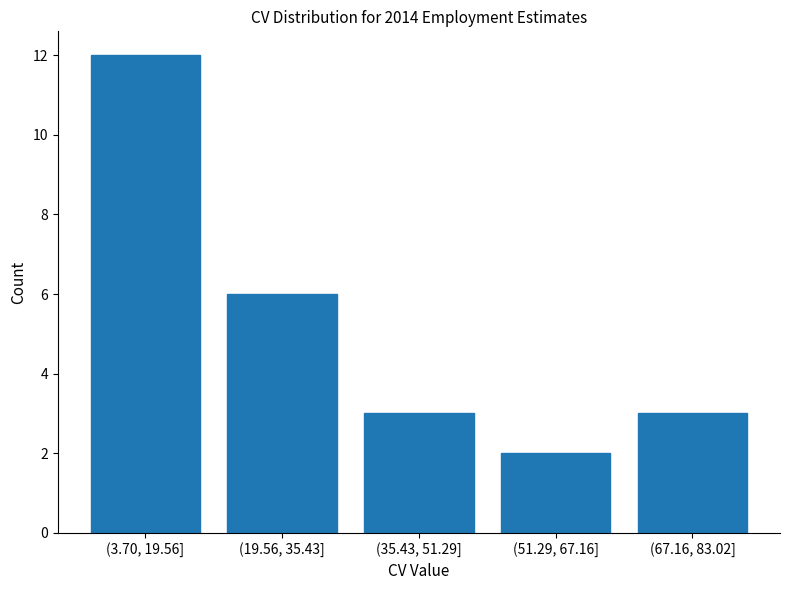

Reading left to right, list all the values displayed in this chart.

(3.70, 19.56]=12	(19.56, 35.43]=6	(35.43, 51.29]=3	(51.29, 67.16]=2	(67.16, 83.02]=3